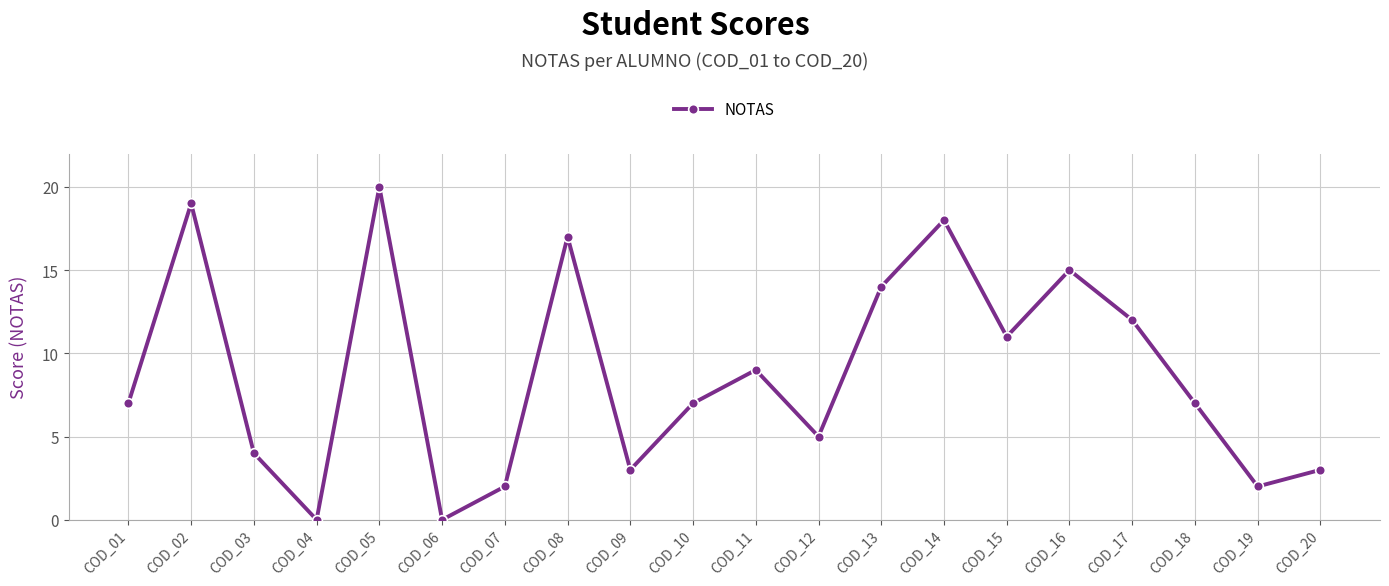

Between COD_08 and COD_16, which is larger?

COD_08